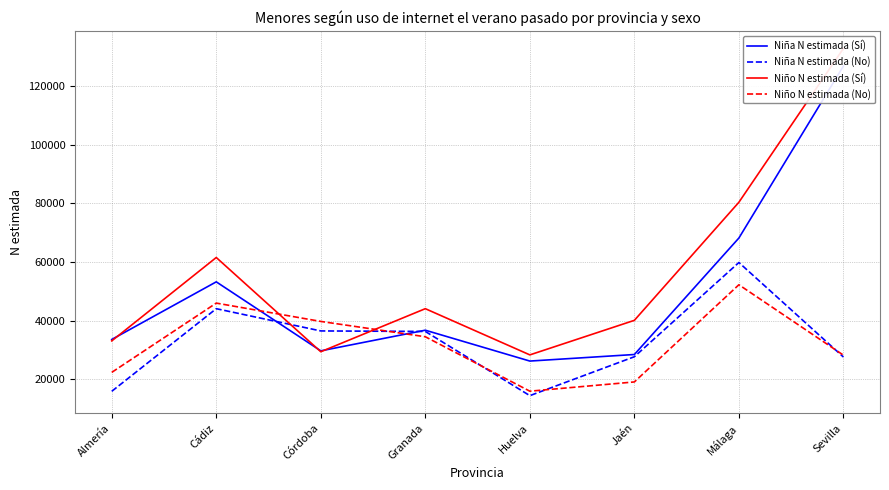

At how many categories does at least one series exceed 127879?

1